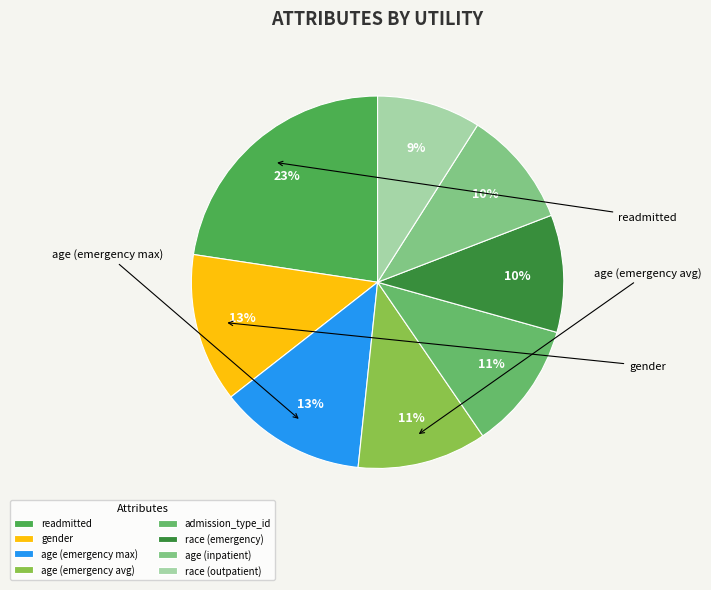

To the nearest percent, what portion does readmitted represent?

23%